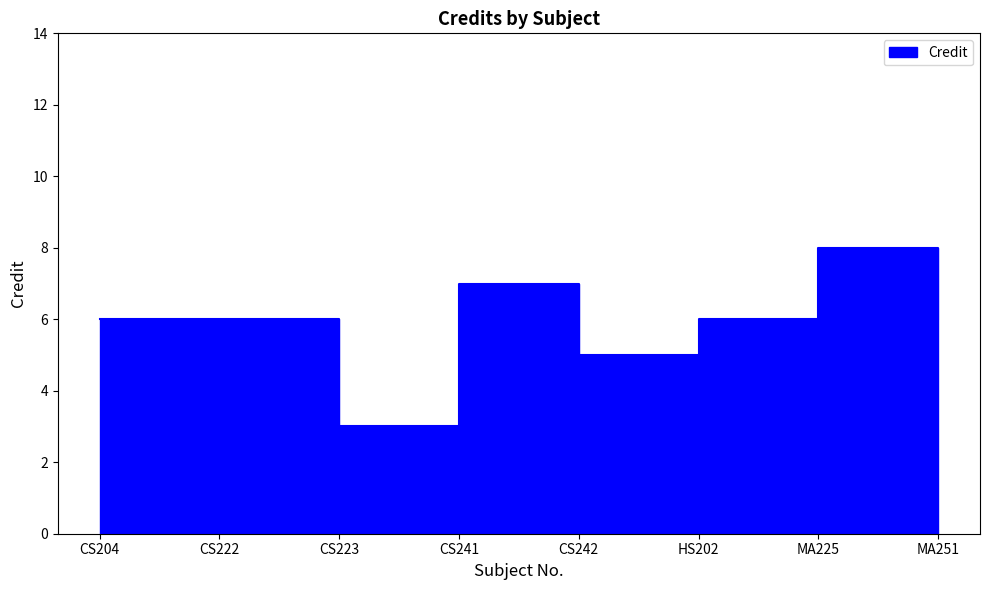

What is the average value?

6